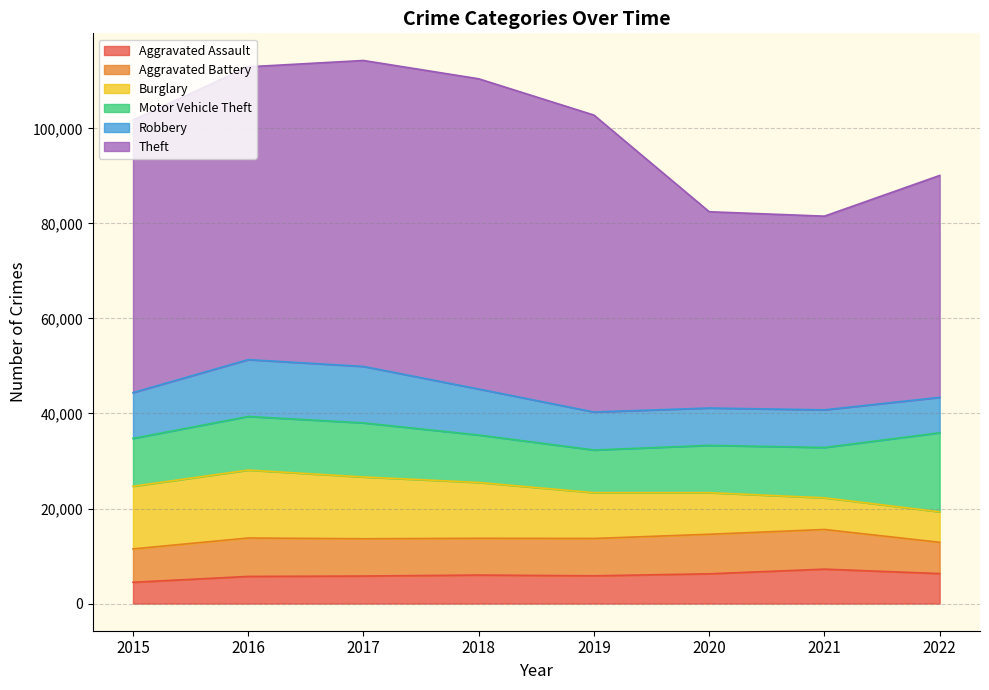

True or false: Robbery and Theft intersect in this chart.

False